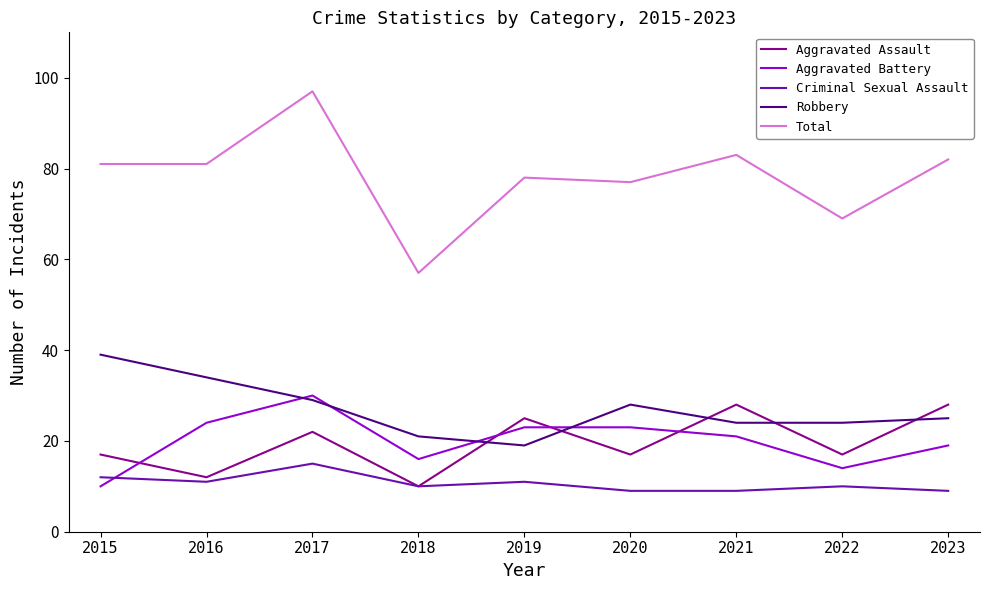

How many lines are shown in the chart?

5